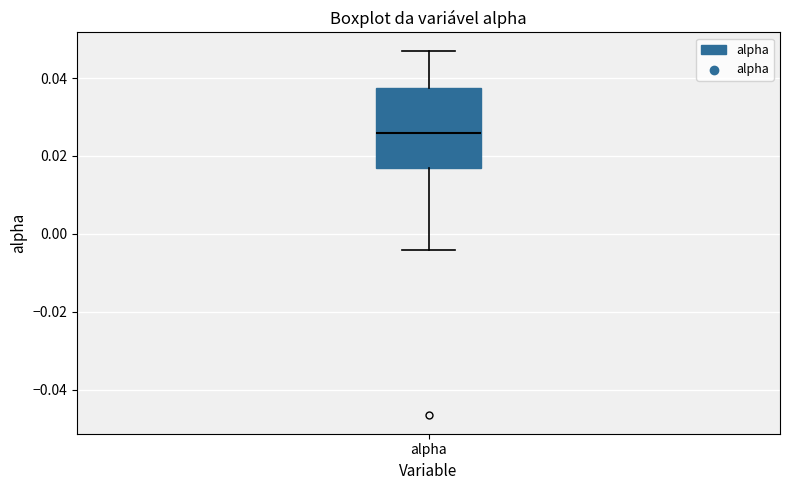

Read this box plot against the y-axis: the position of the median line, the range covered by the box, and the ends of both whiskers. The values are not printed on the chart, so give them approximately, as read against the axis.

median 0.026, box 0.016 to 0.038, whiskers -0.004 to 0.048